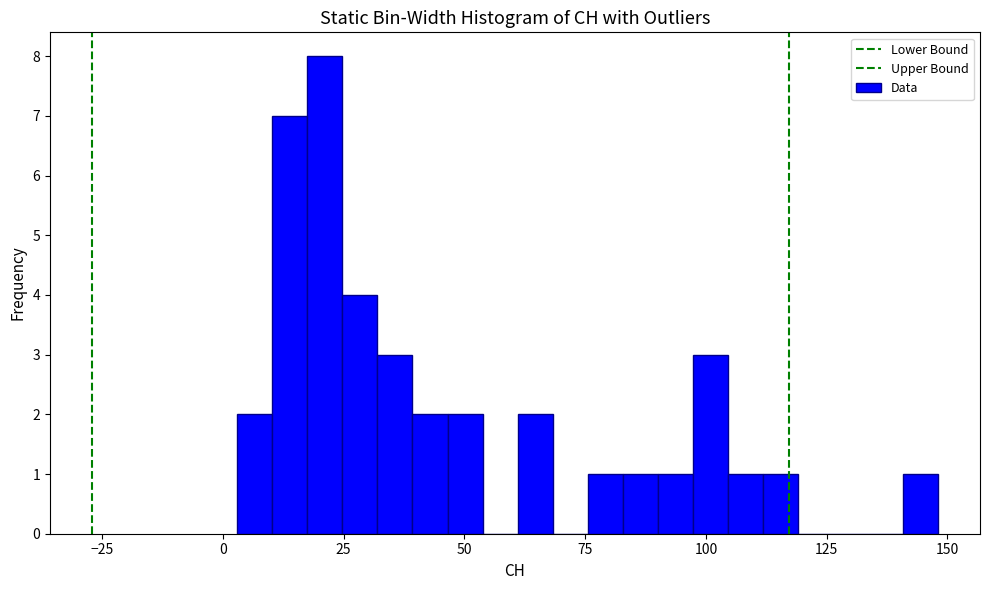

Around what value on the x-axis is the tallest bar? Give the approximate position of its centre, as read against the axis.

20